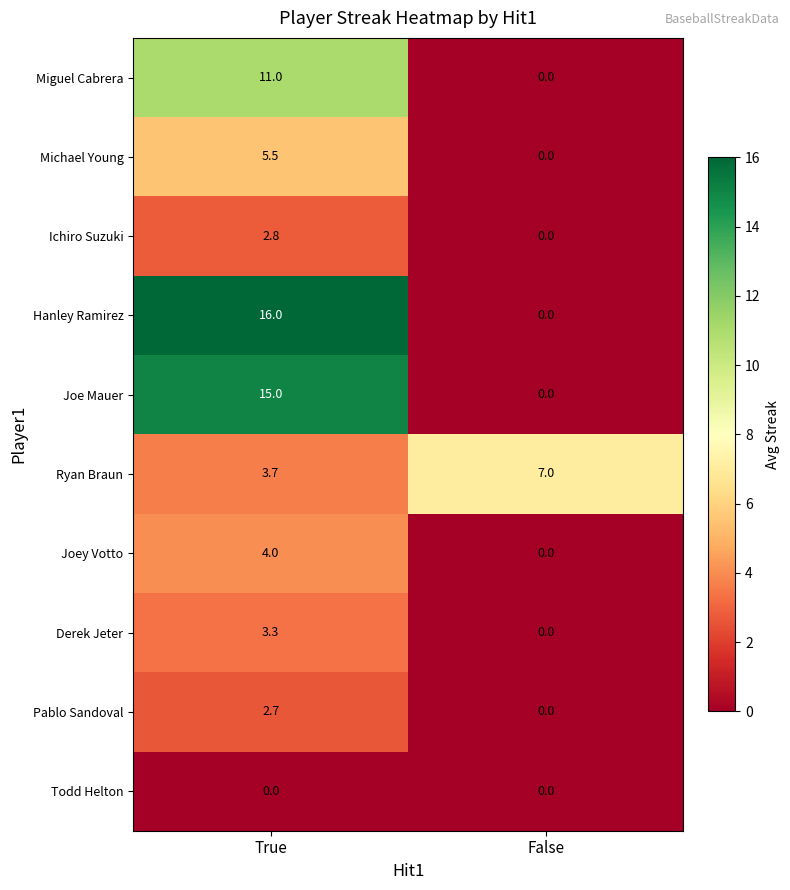

What is the approximate value of Ichiro Suzuki at True?

2.8